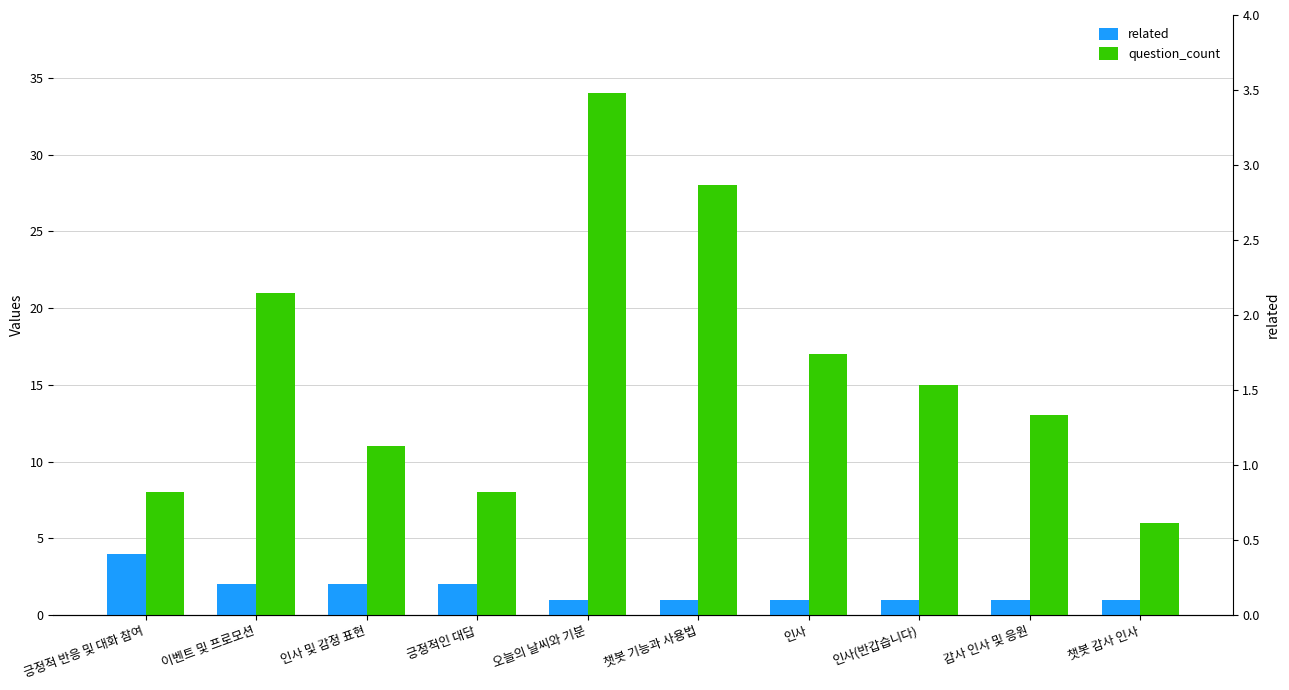

Which series has the largest total across all categories?

question_count